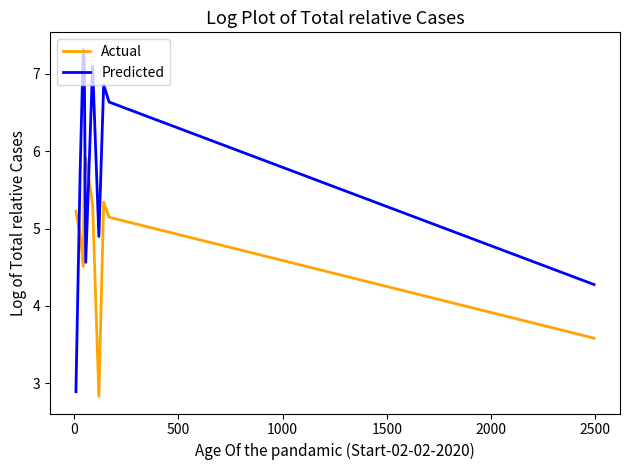

What is the difference between the maximum and minimum values in the Predicted series?

4.4